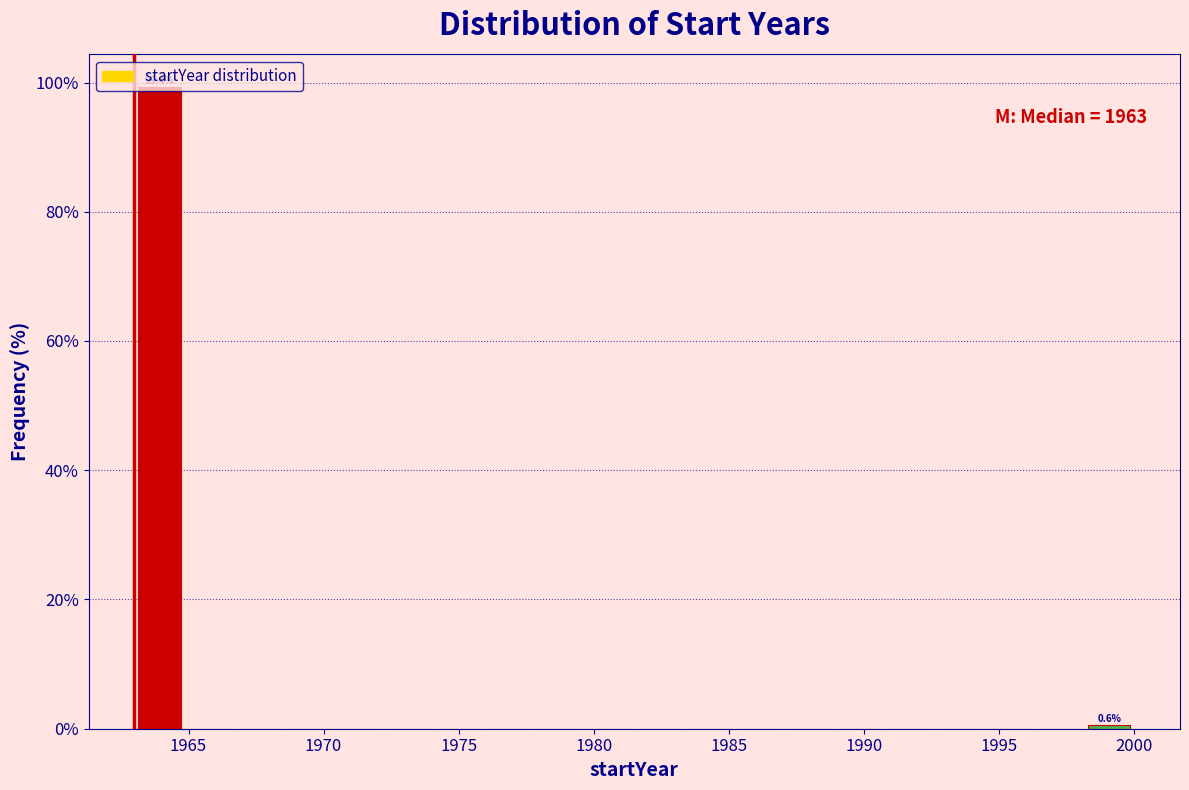

Read against the x-axis, roughly where is the centre of the tallest bar?

1964.0